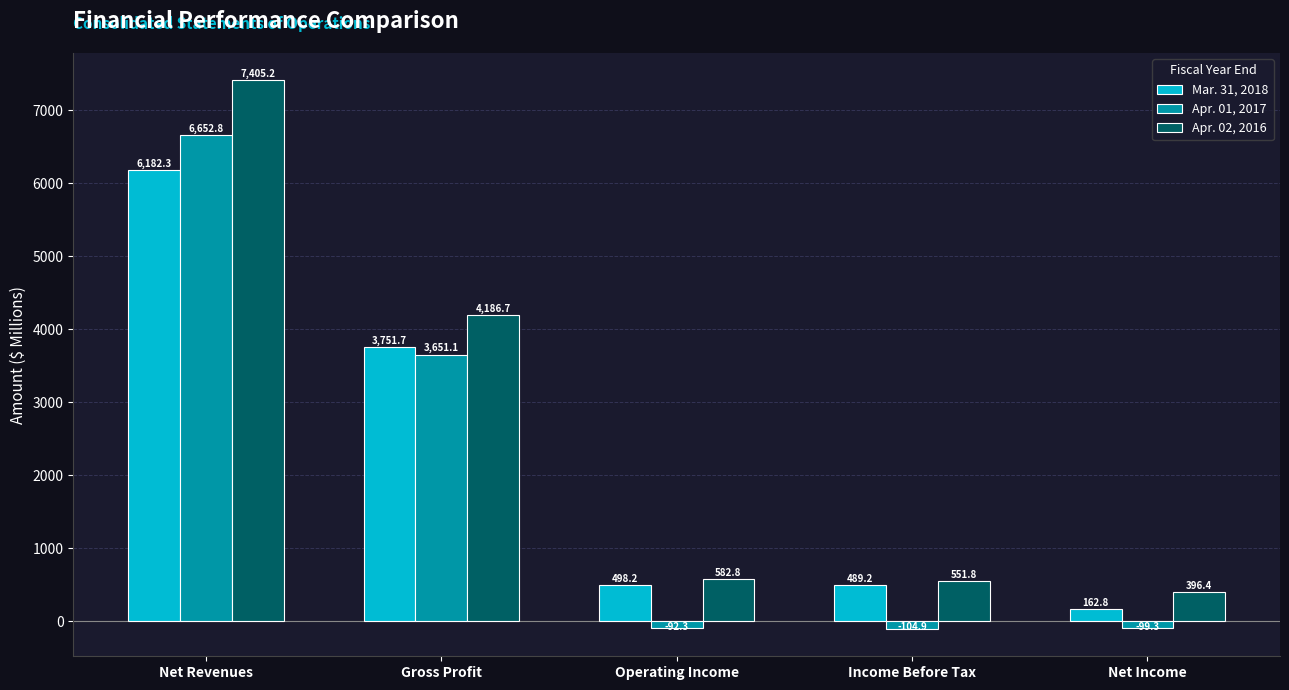

How many groups of bars are there?

5